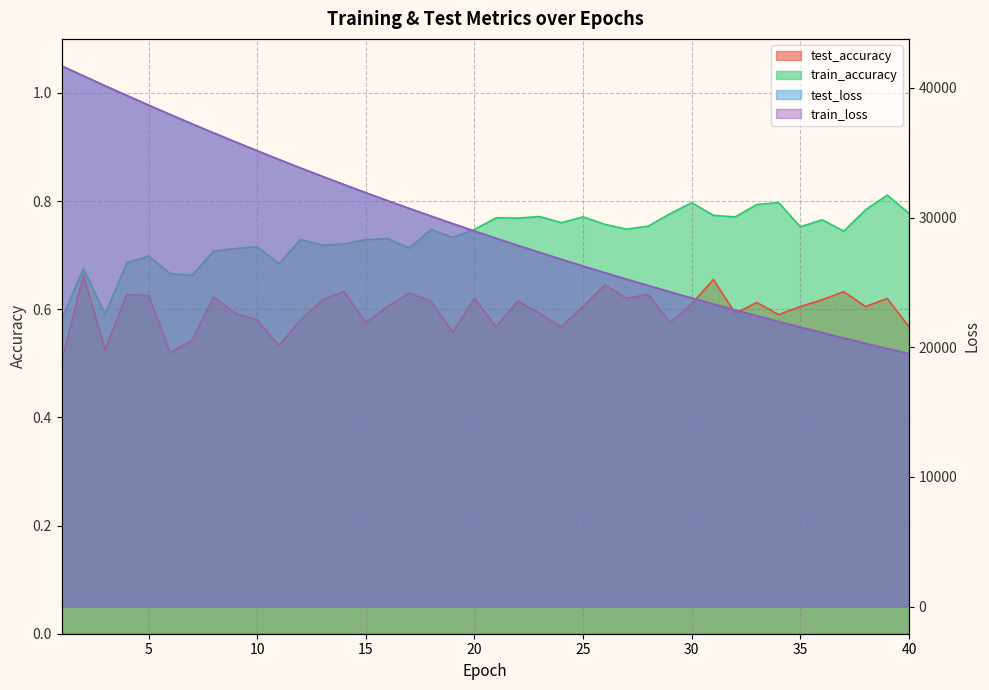

Between 28 and 40, which is larger?

28